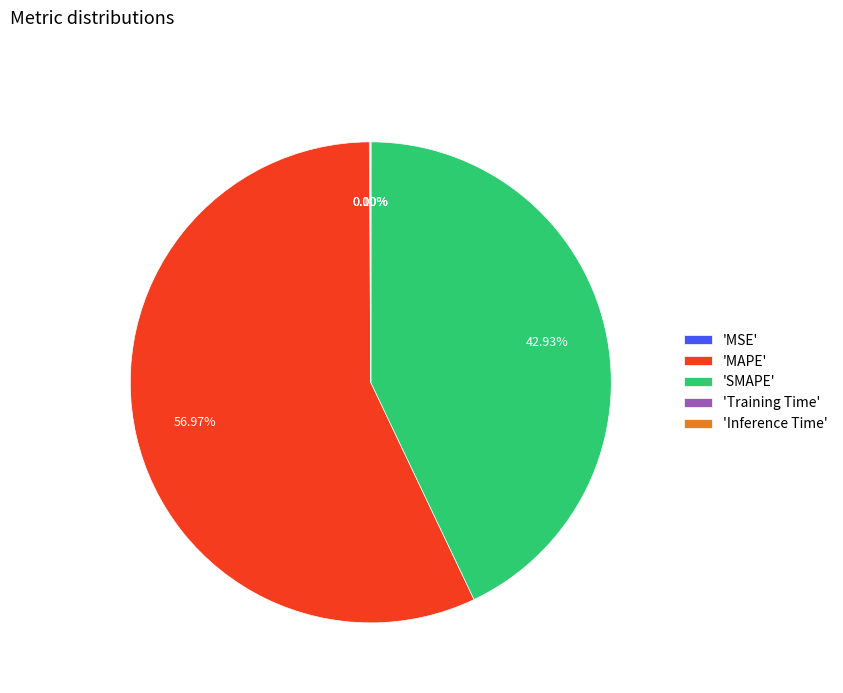

What is the ratio of the value at 'SMAPE' to the value at 'MAPE'?

0.8